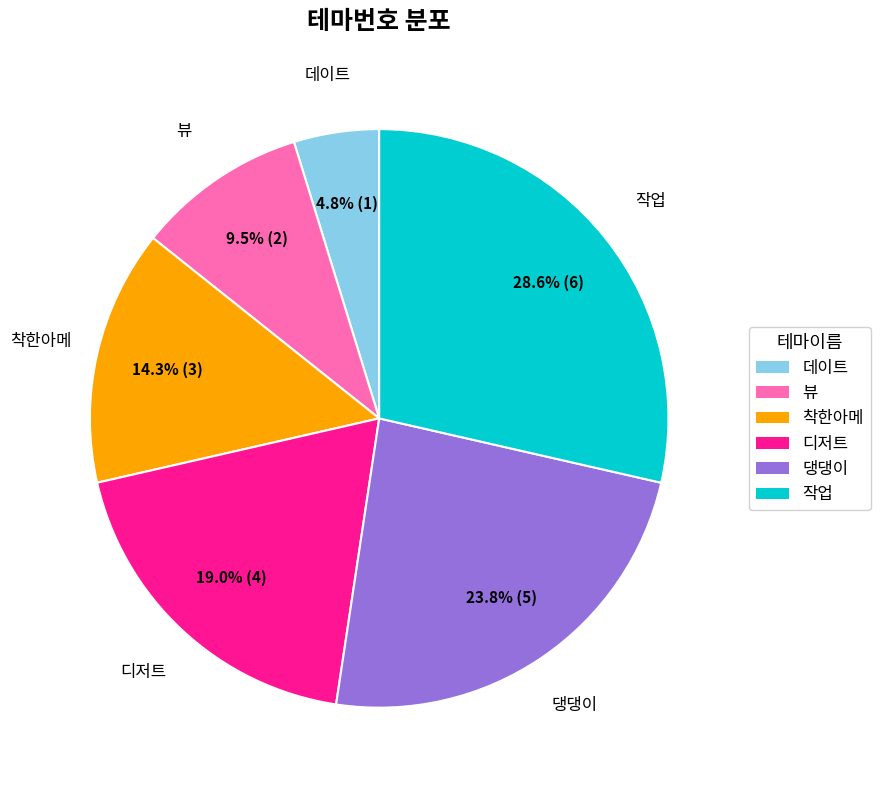

Is there a majority slice in this chart?

No